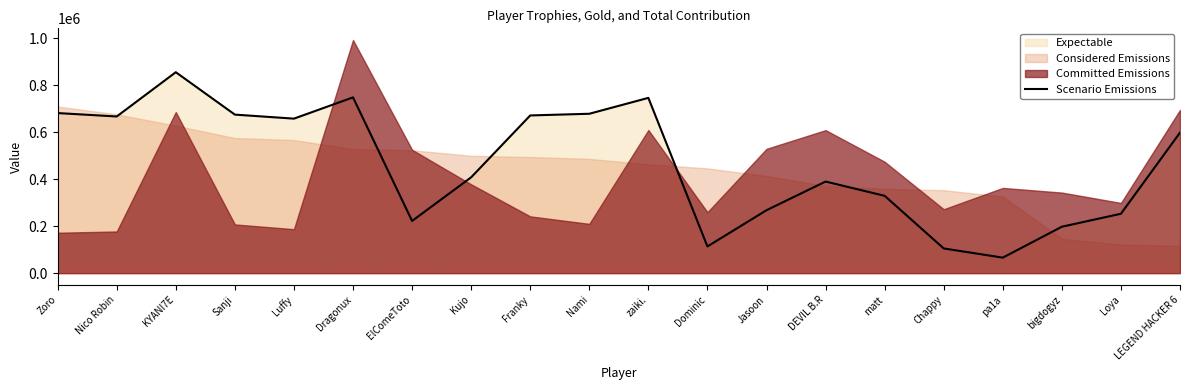

What is the change in value from Kujo to zaiki.?

+338590